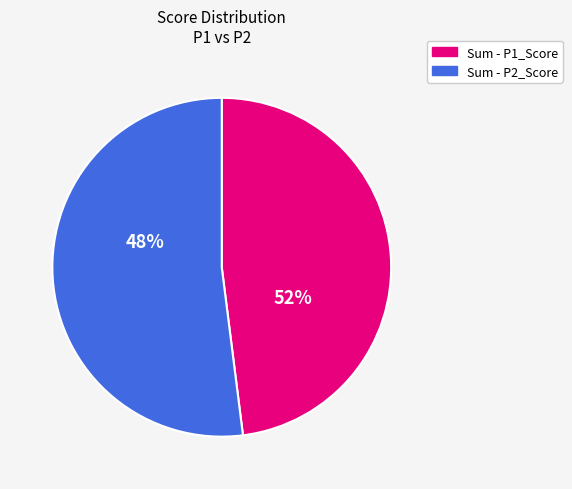

Is it true that ai08 is 16% of the pie?

False